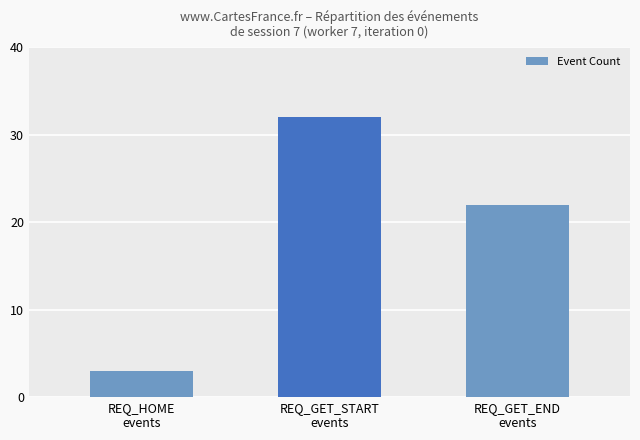

Does the chart contain any negative values?

No